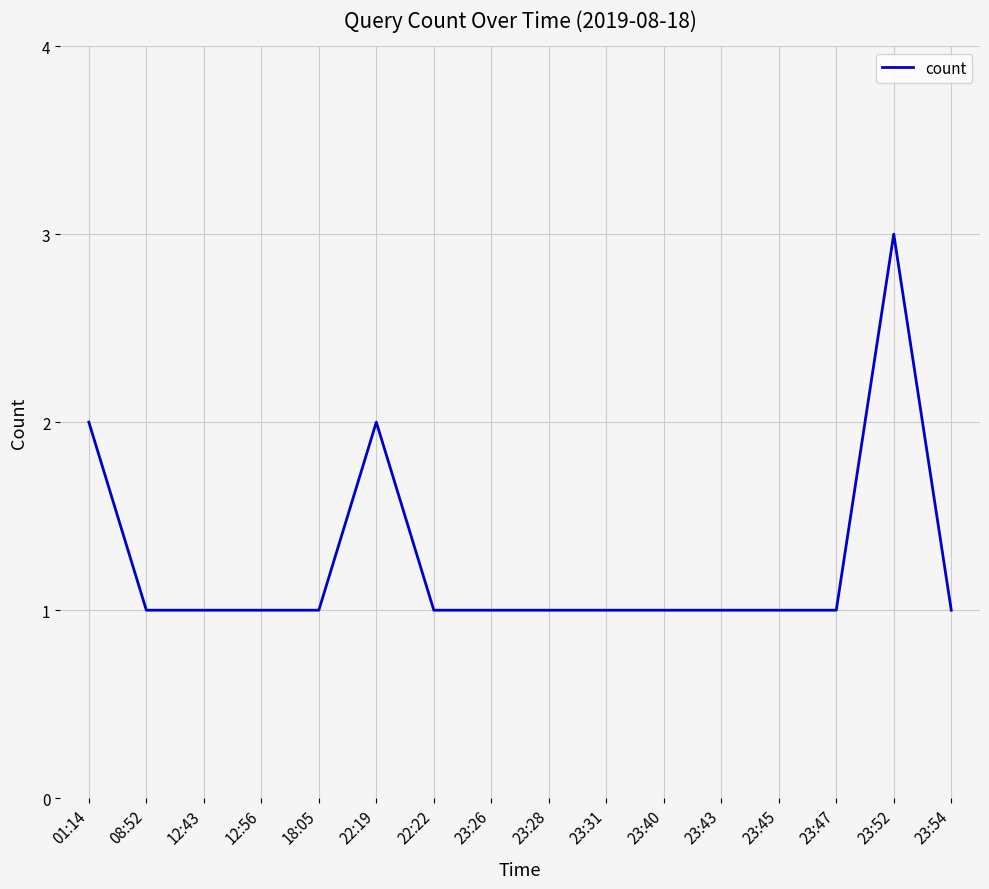

What is the maximum value shown in the chart?

3